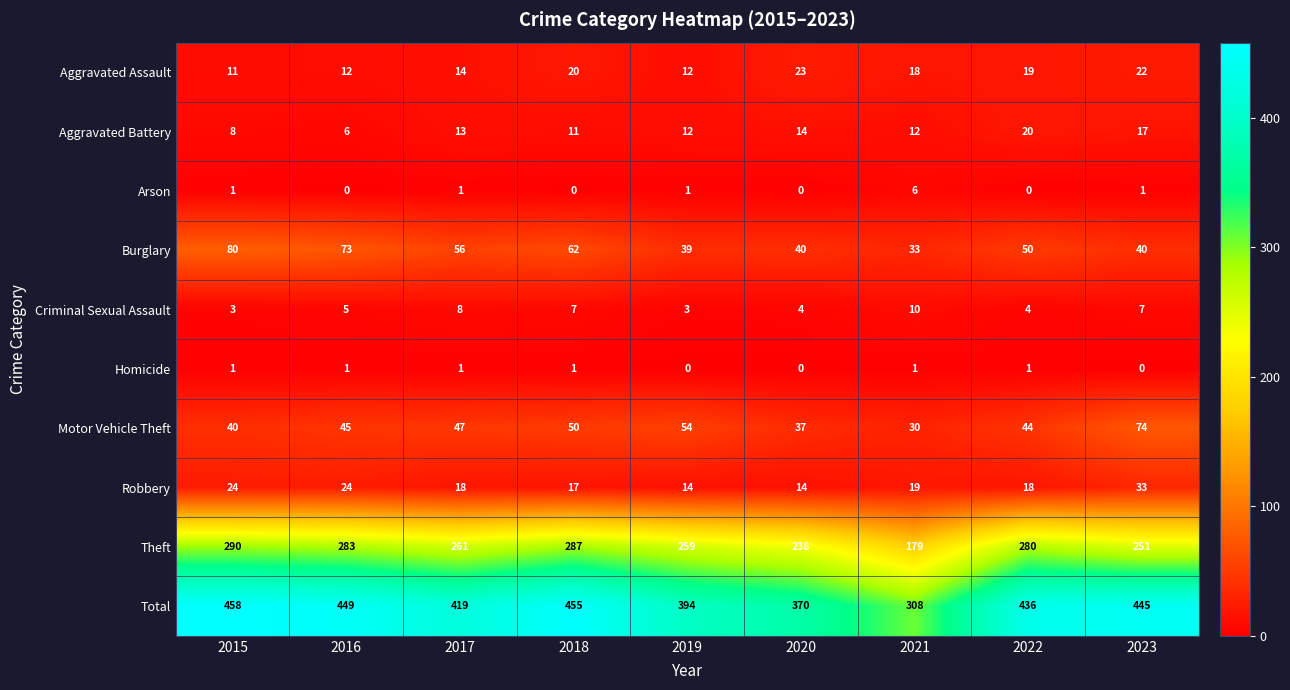

Which series has the largest range (max minus min)?

Total